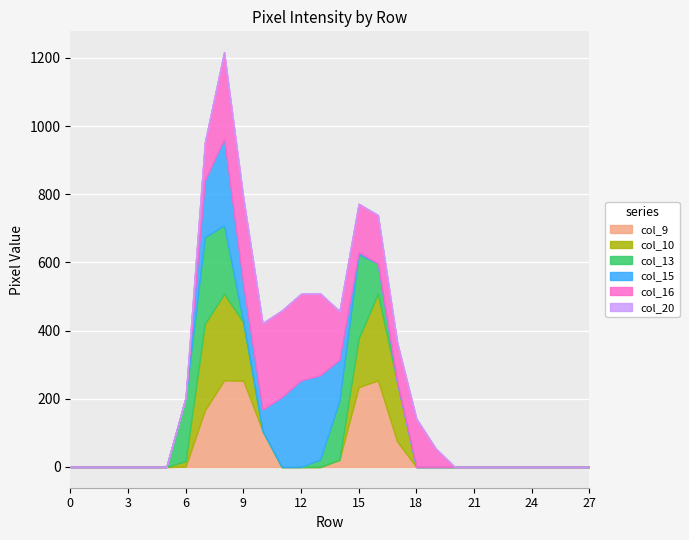

After their last crossing, which series has the higher values: col_16 or col_15?

col_16